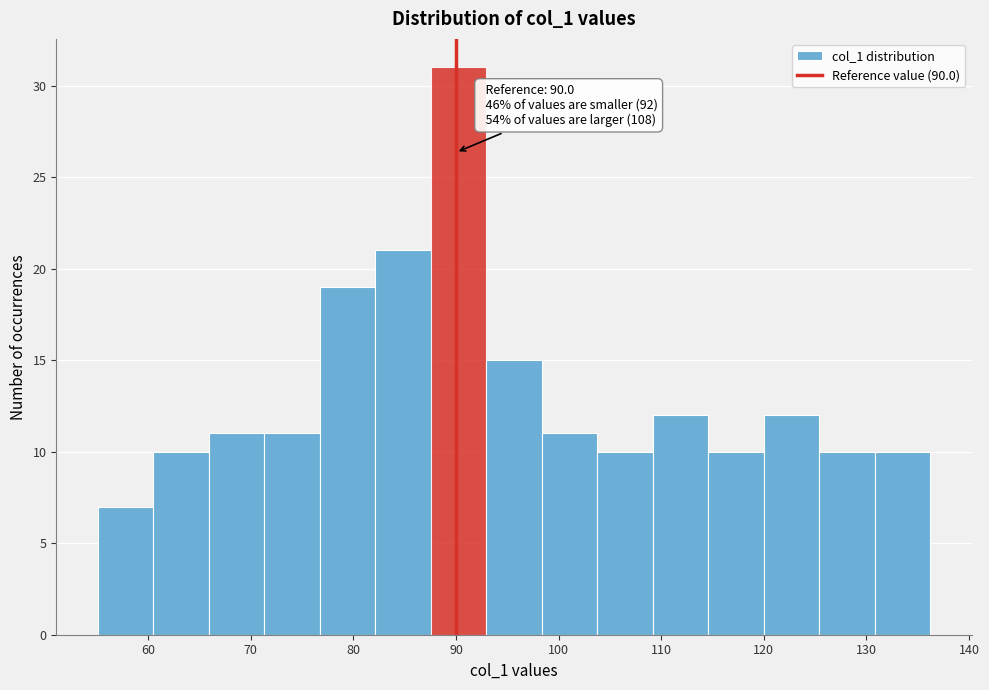

Over which range of the x-axis is the bar tallest?

88 to 93